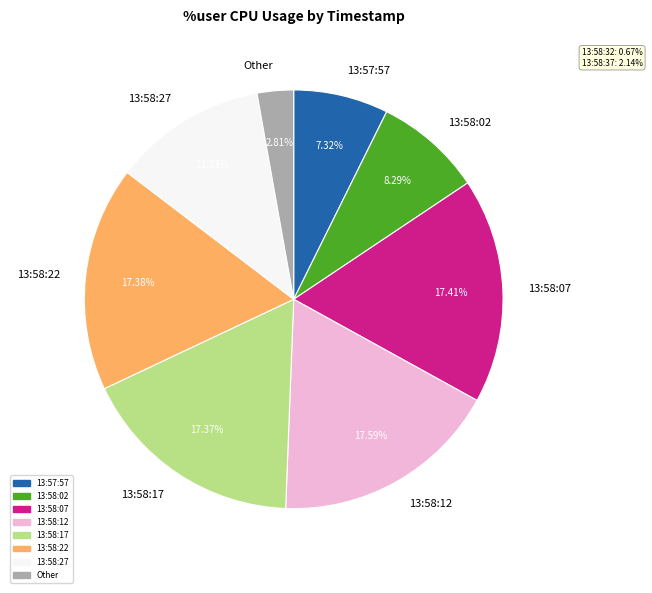

Is there a majority slice in this chart?

No